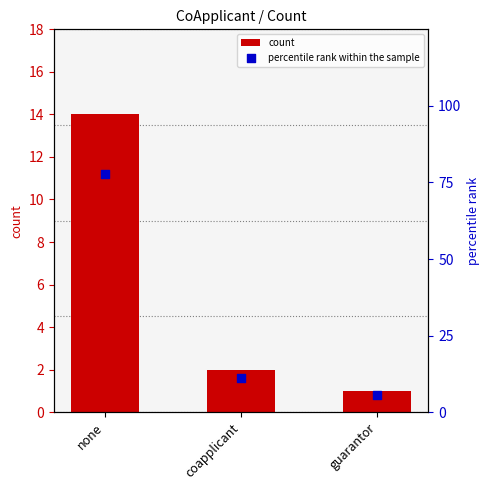

Which series reaches the maximum Y coordinate?

percentile rank within the sample